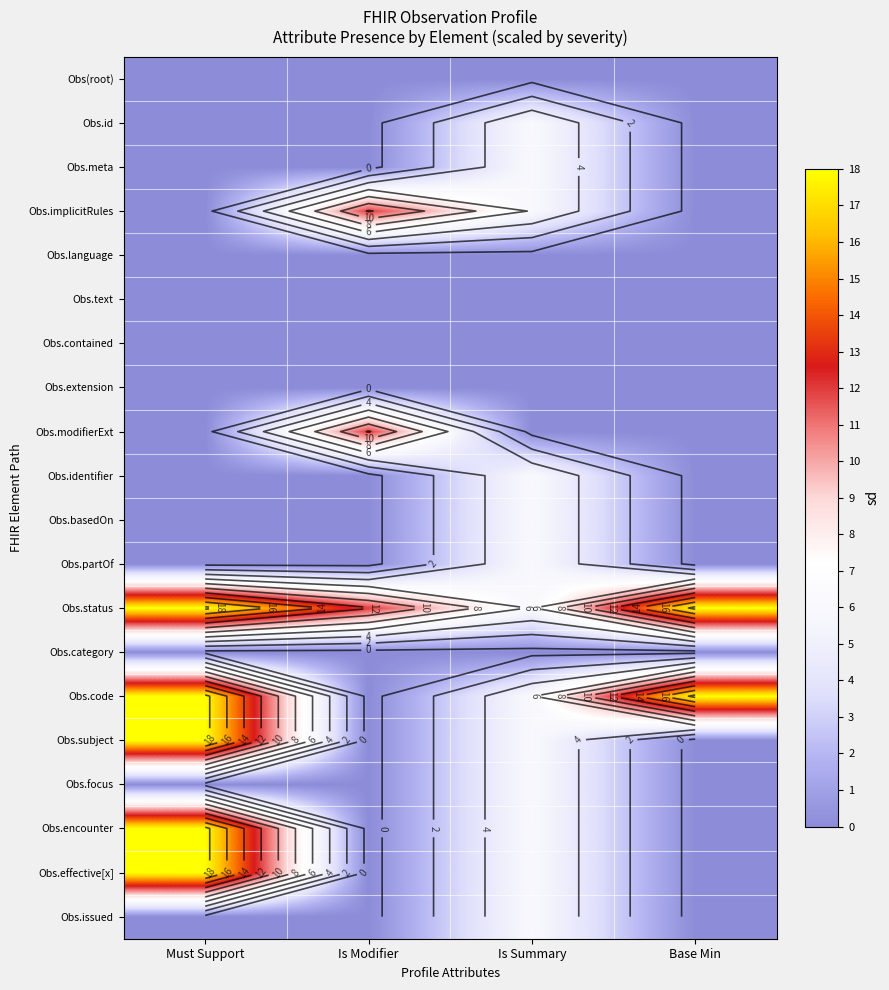

Is it true that Obs.extension equals 0 at Is Modifier?

True